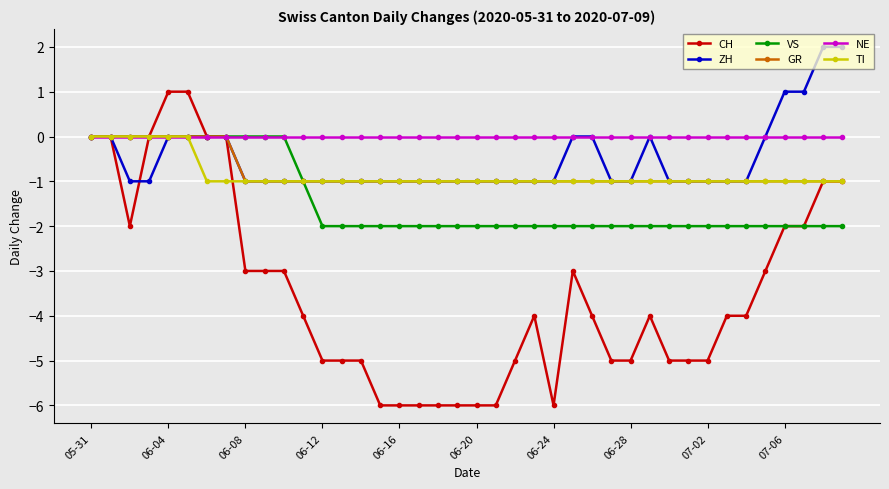

True or false: CH has more than 0 points higher than both neighbors.

True